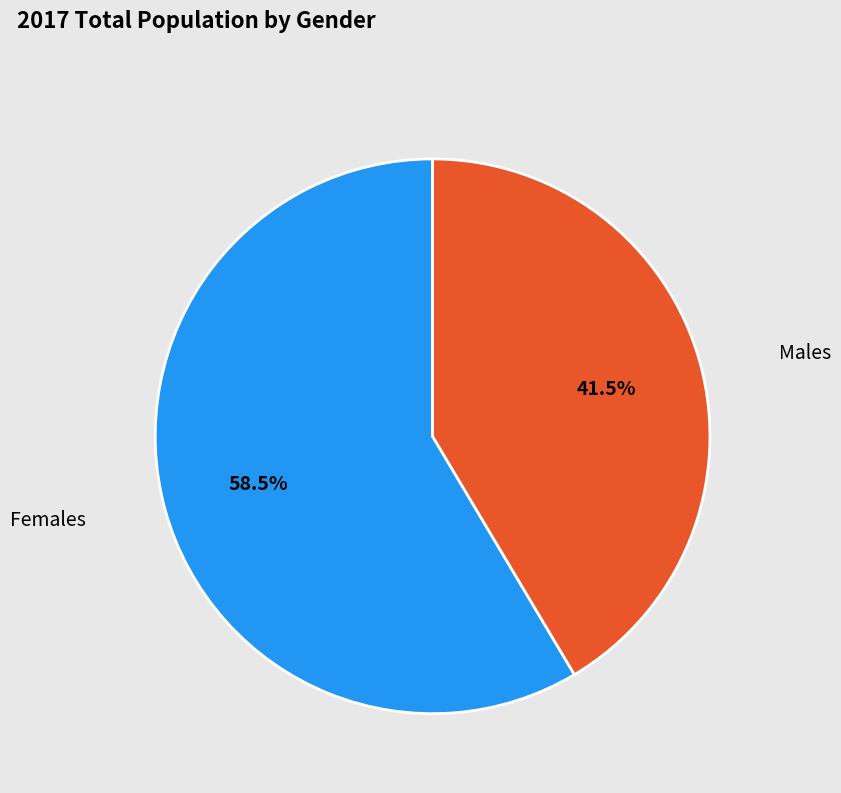

To the nearest percent, what is the difference between the largest and smallest slice percentages?

17%